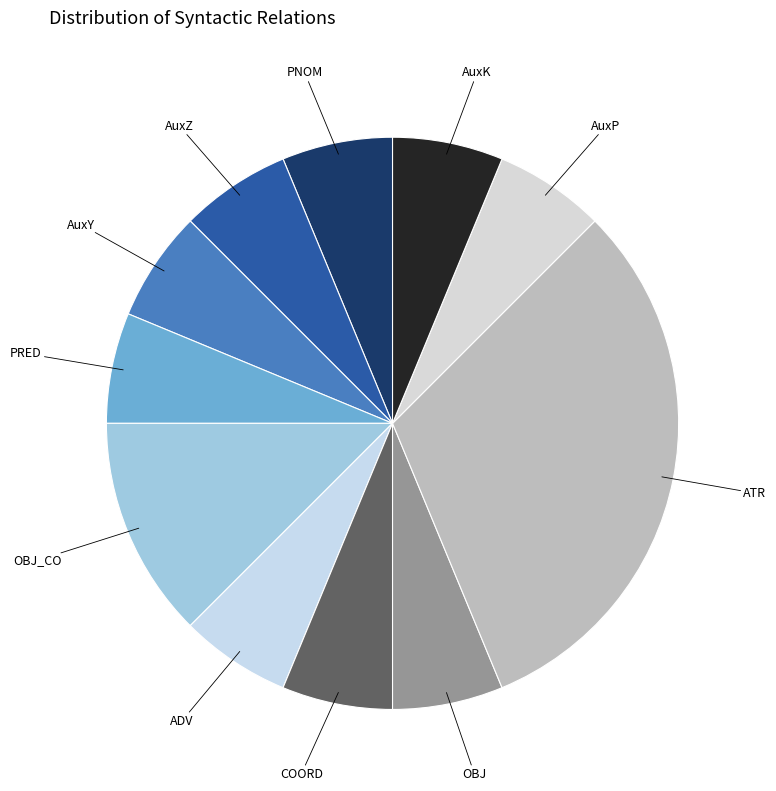

Which slice is the largest?

ATR